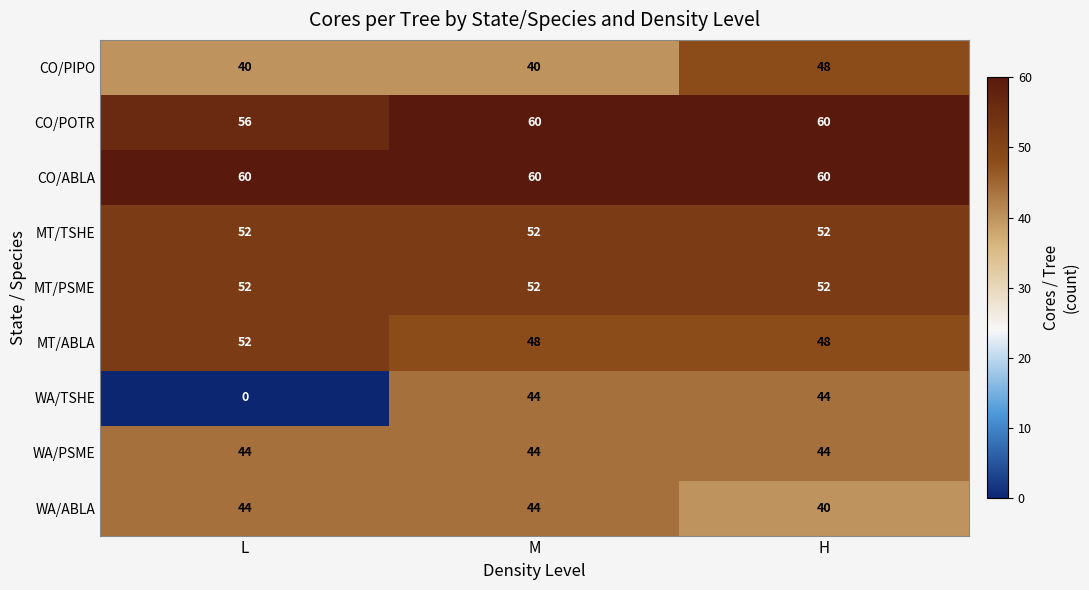

What is the approximate value of CO/ABLA at M?

60